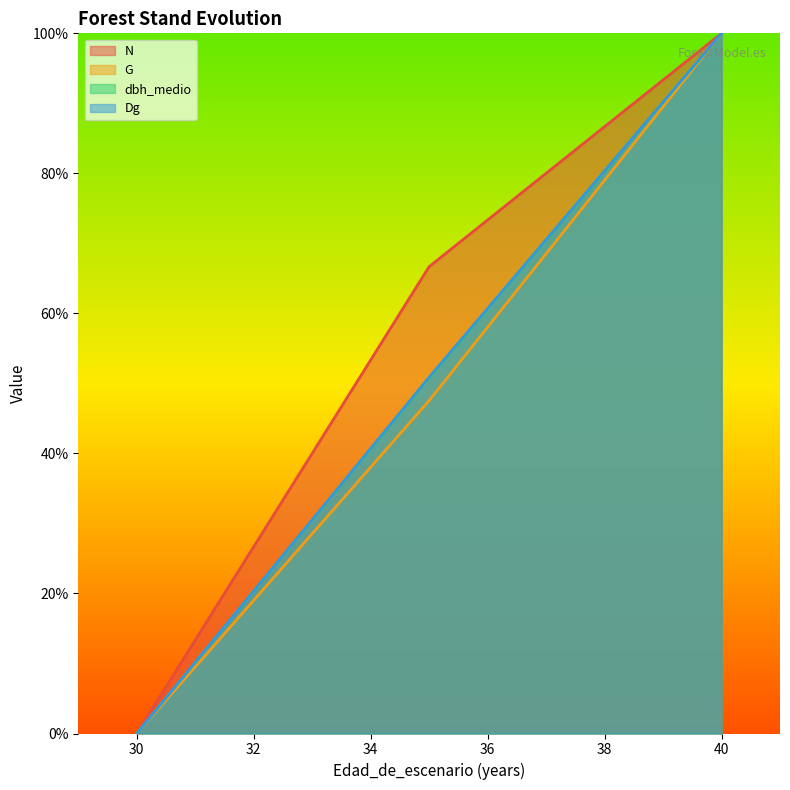

True or false: N and G cross at least once.

False